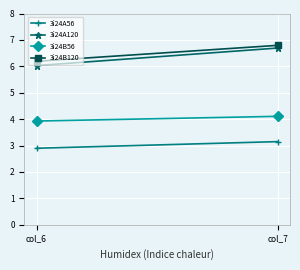

Which series has the largest total across all categories?

3i24B120